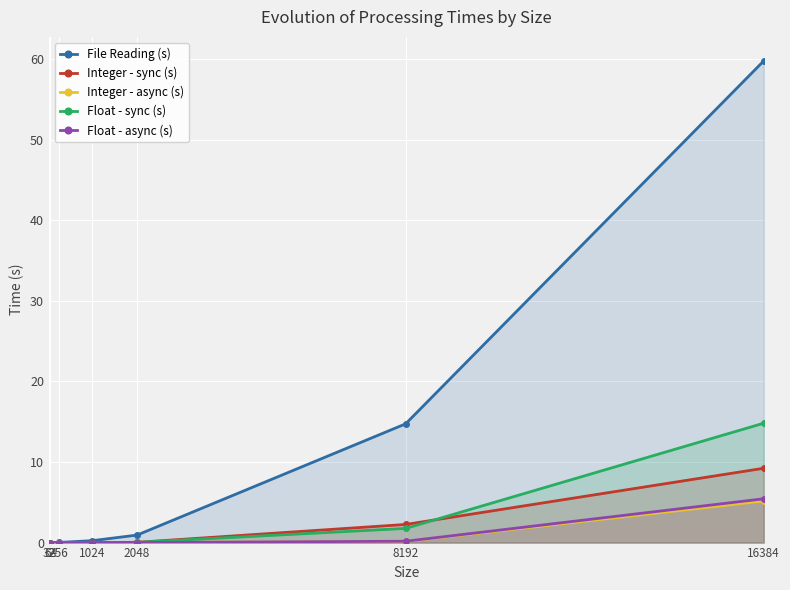

True or false: Float - sync (s) and File Reading (s) intersect in this chart.

False